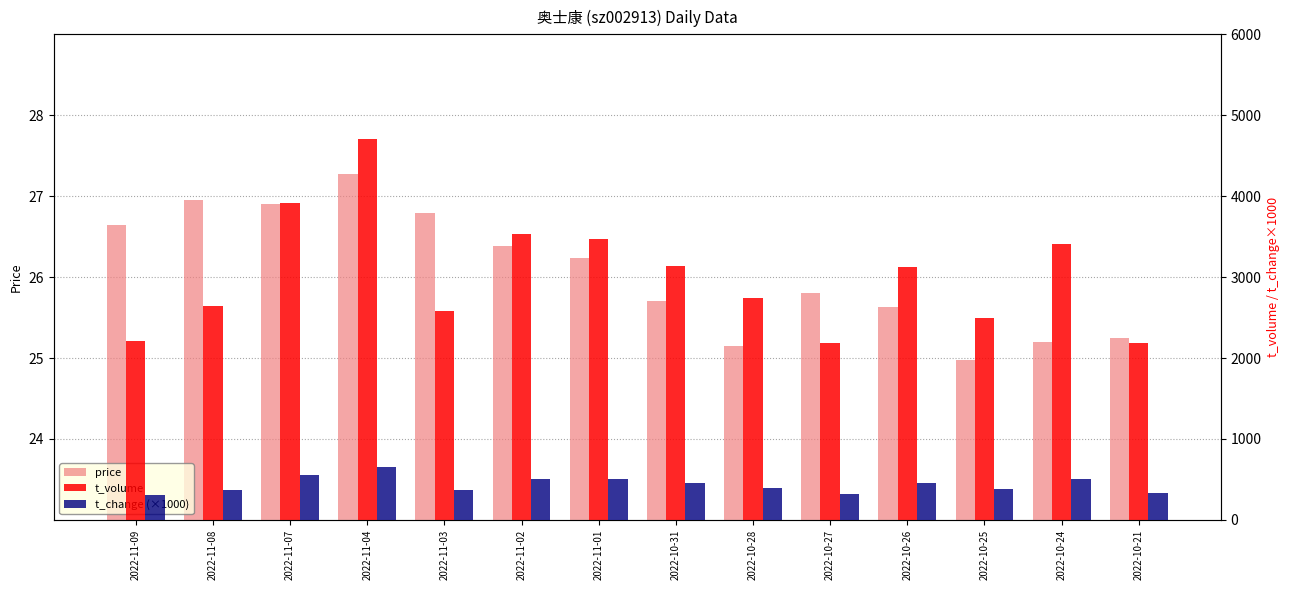

Where is price nearest to the value 26?

2022-10-27